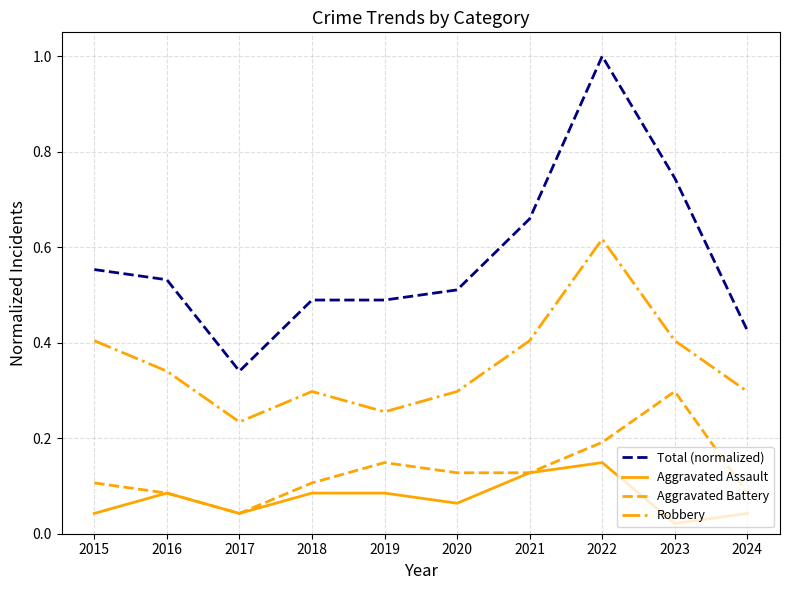

List the series in order of their peak value, highest first.

Total (normalized), Robbery, Aggravated Battery, Aggravated Assault